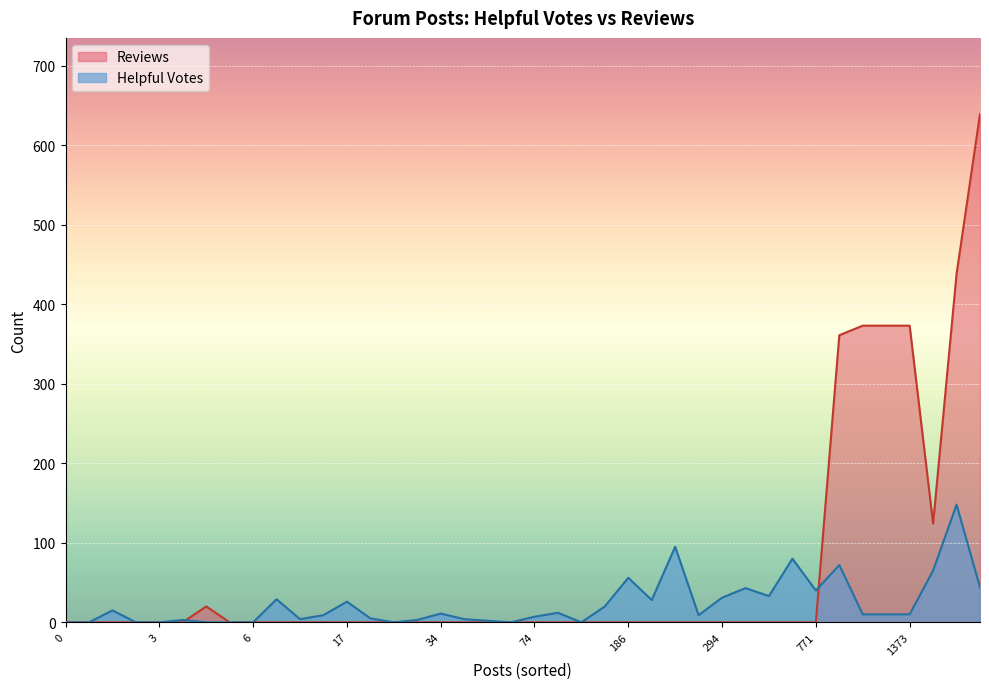

True or false: Helpful Votes and Reviews cross at least once.

True